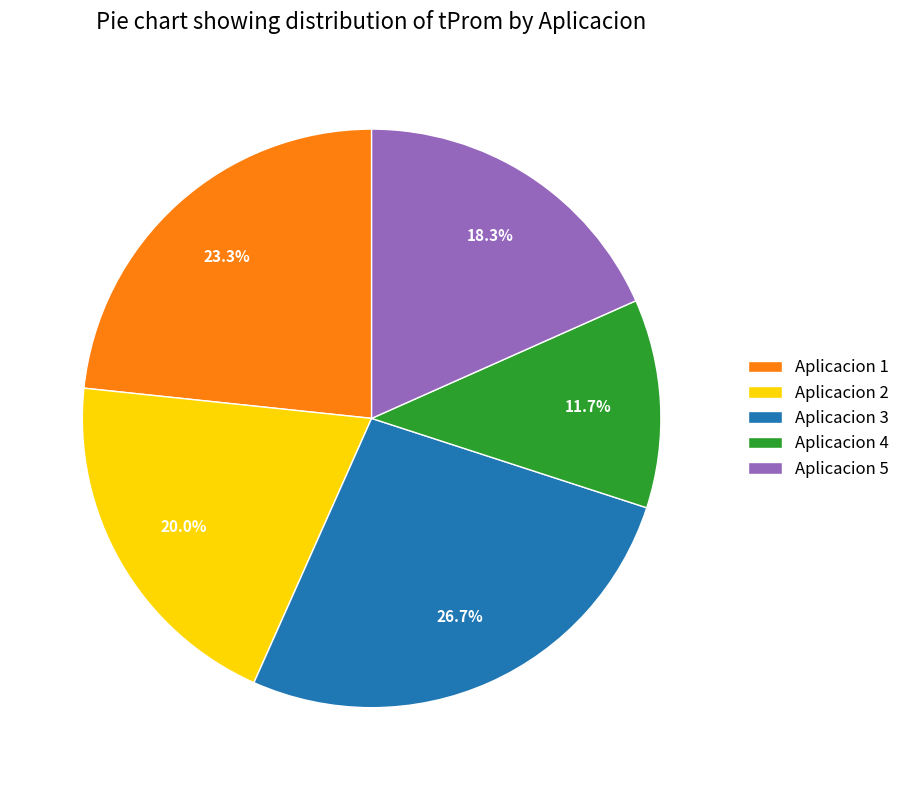

Is Aplicacion 3 the majority of the pie?

No